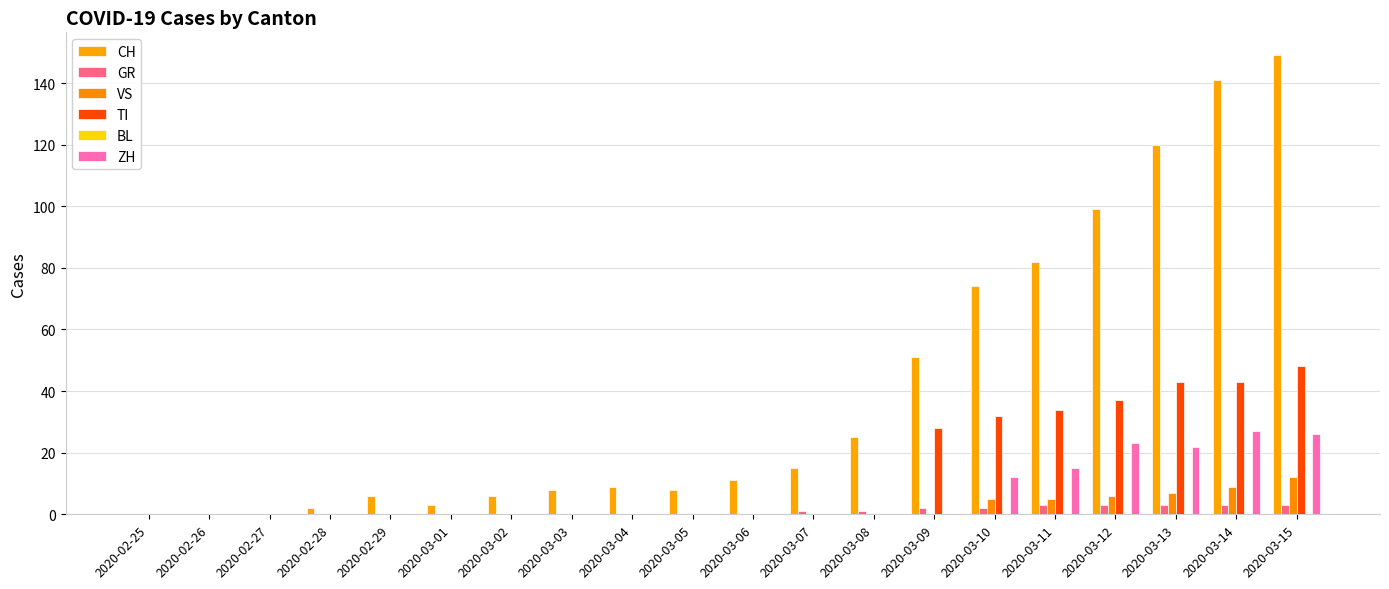

Reading left to right, list all the values displayed in this chart.

CH: 0	0	0	2	6	3	6	8	9	8	11	15	25	51	74	82	99	120	141	149
GR: 0	0	0	0	0	0	0	0	0	0	0	1	1	2	2	3	3	3	3	3
VS: 0	0	0	0	0	0	0	0	0	0	0	0	0	0	5	5	6	7	9	12
TI: 0	0	0	0	0	0	0	0	0	0	0	0	0	28	32	34	37	43	43	48
BL: 0	0	0	0	0	0	0	0	0	0	0	0	0	0	0	0	0	0	0	0
ZH: 0	0	0	0	0	0	0	0	0	0	0	0	0	0	12	15	23	22	27	26